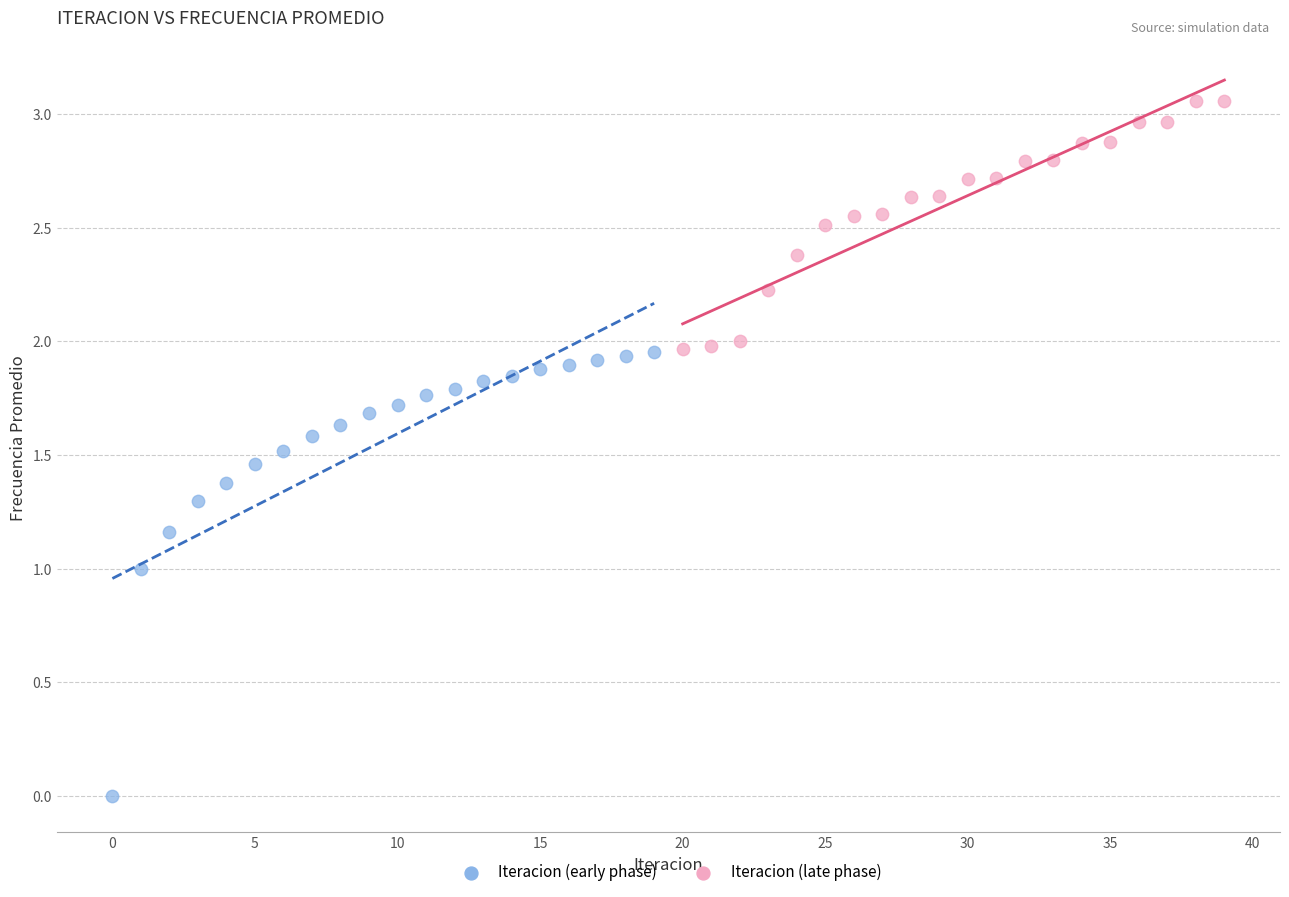

Which series reaches the maximum Y coordinate?

Iteracion (late phase)